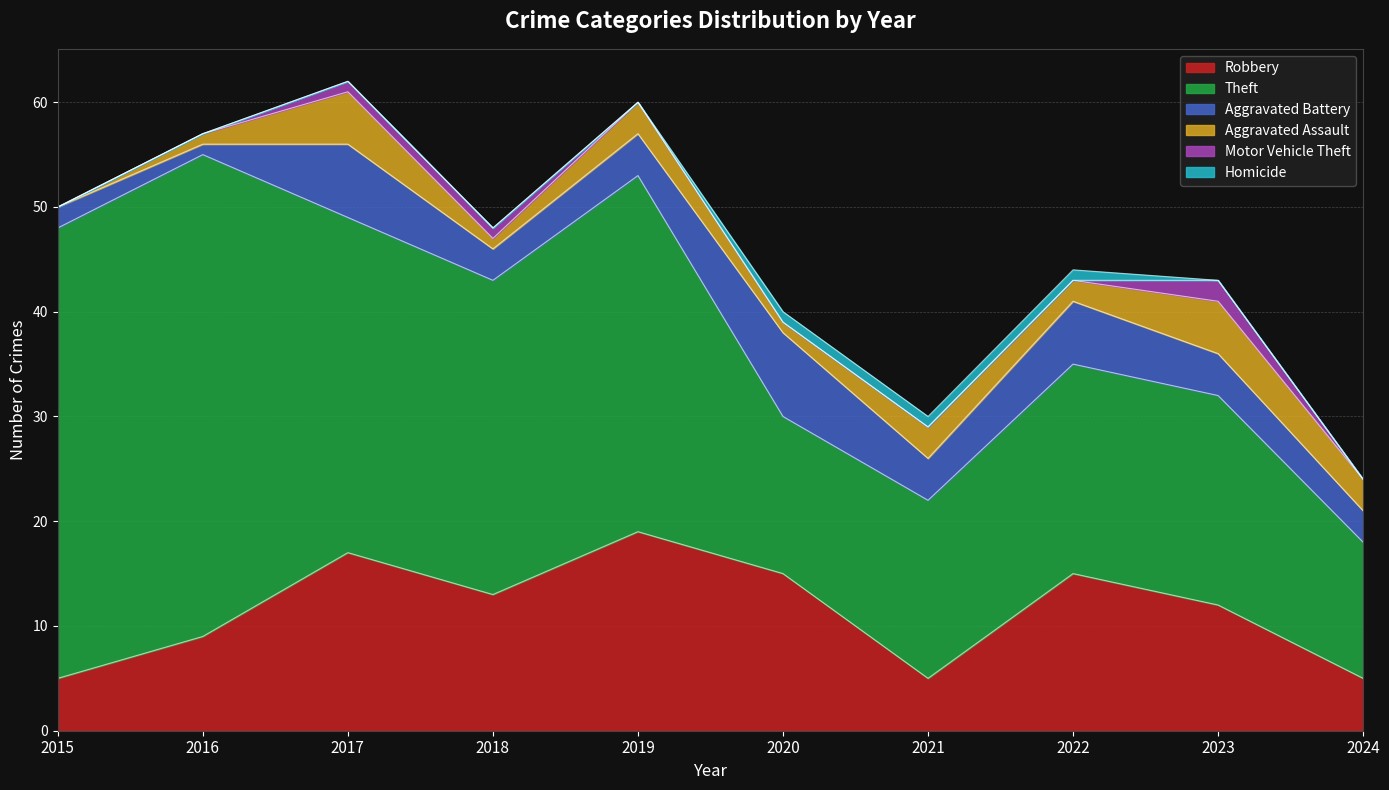

True or false: Theft and Aggravated Assault cross at least once.

False